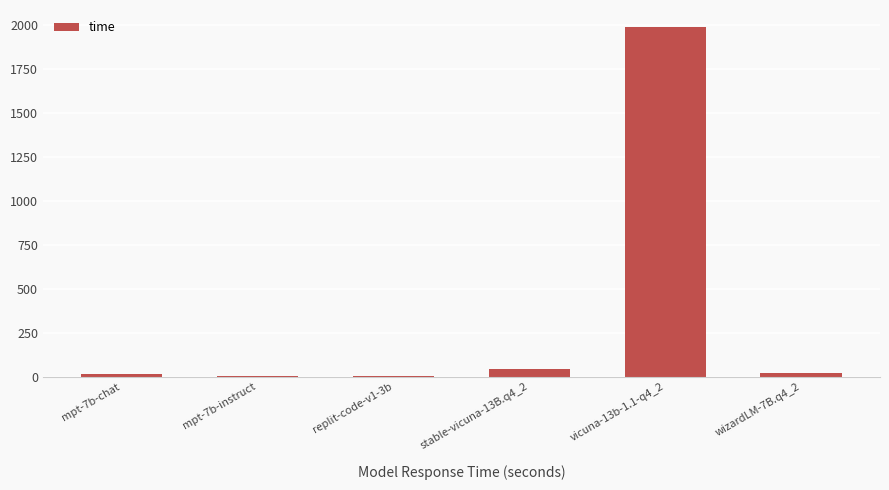

Is it true that the value at vicuna-13b-1.1-q4_2 is 1987.7?

True